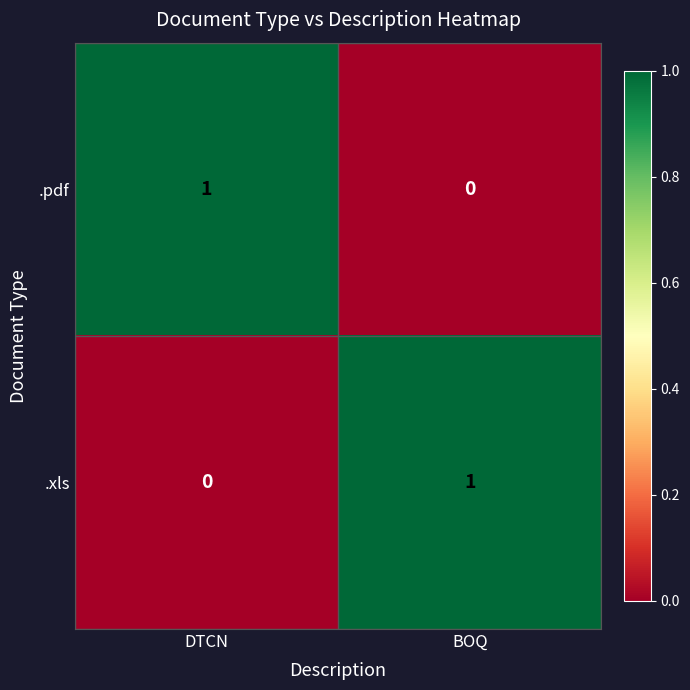

The value of .pdf at BOQ is -1. True or false?

False